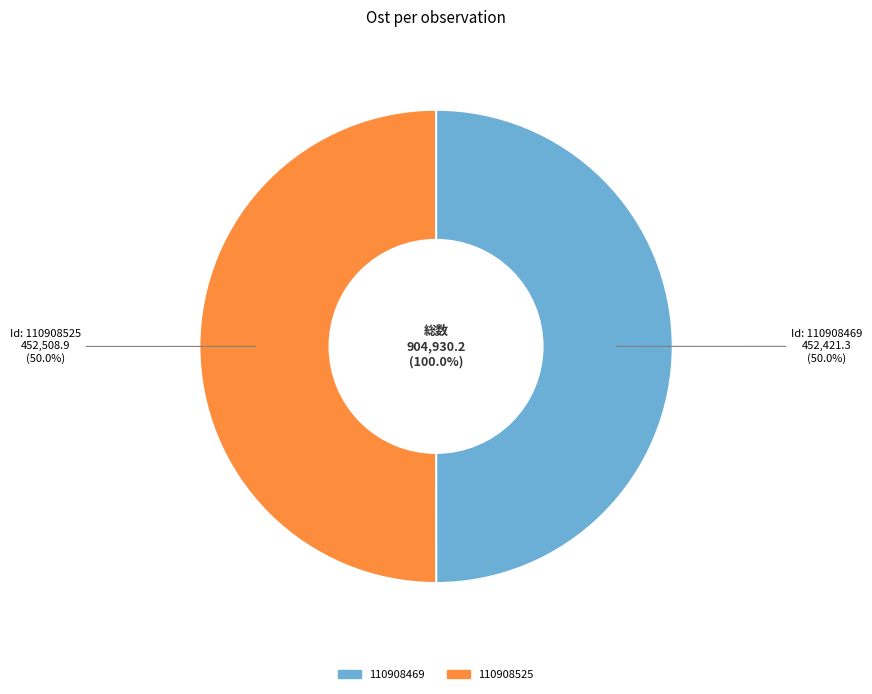

The 110908525 slice represents 64% of the pie. True or false?

False